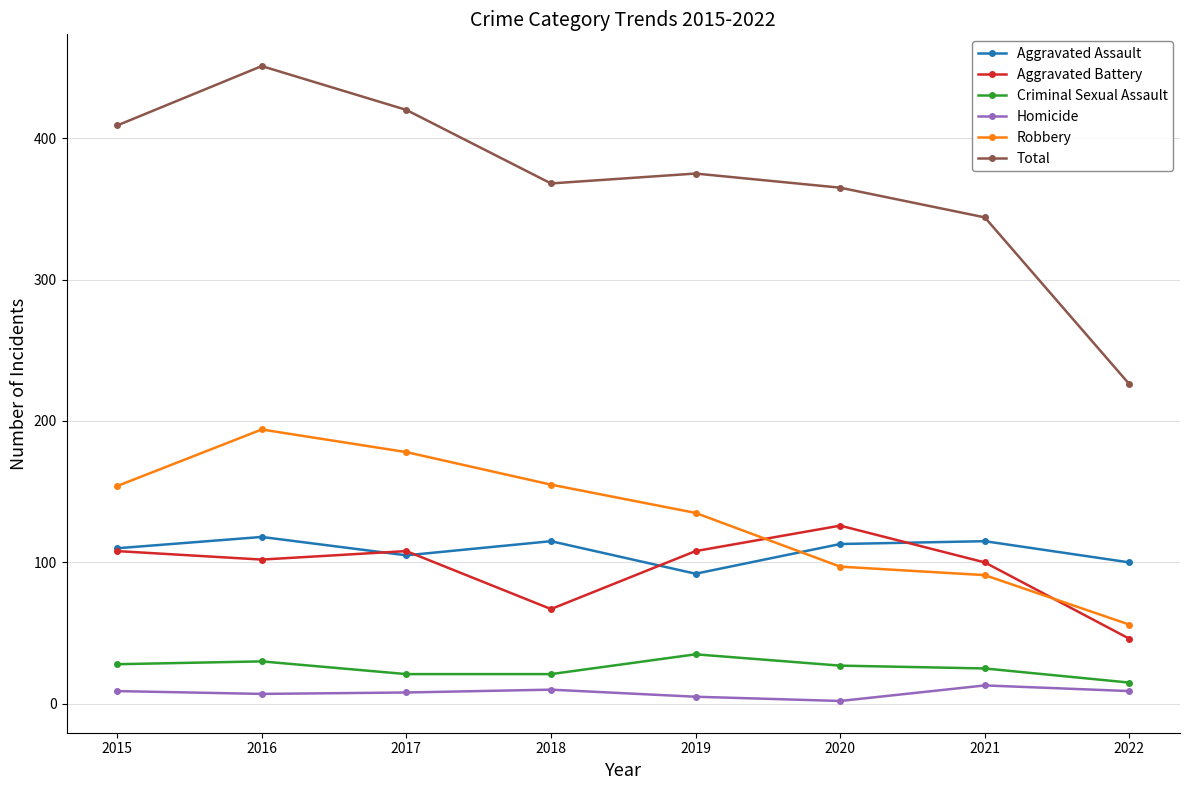

The value of Aggravated Battery at 2018 is 113. True or false?

False